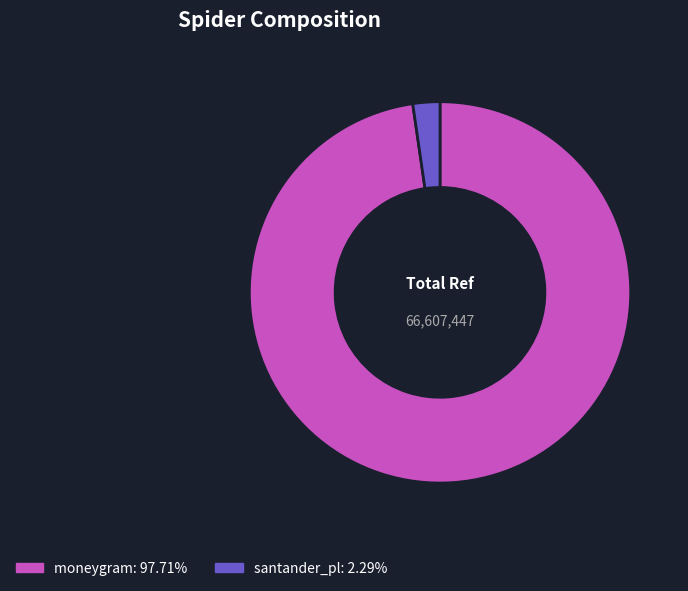

The santander_pl slice represents 2% of the pie. True or false?

True